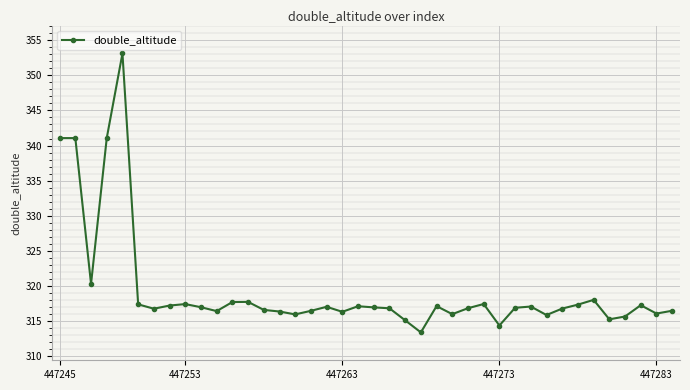

What is the value of the 24th point from the left?

313.4